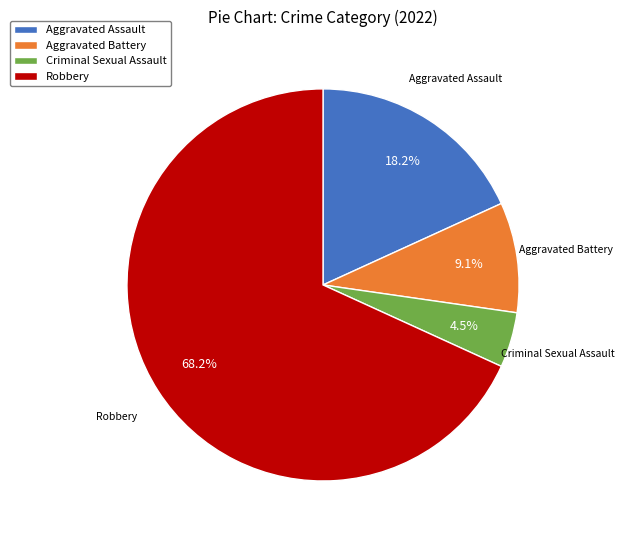

Which slice is the smallest?

Criminal Sexual Assault